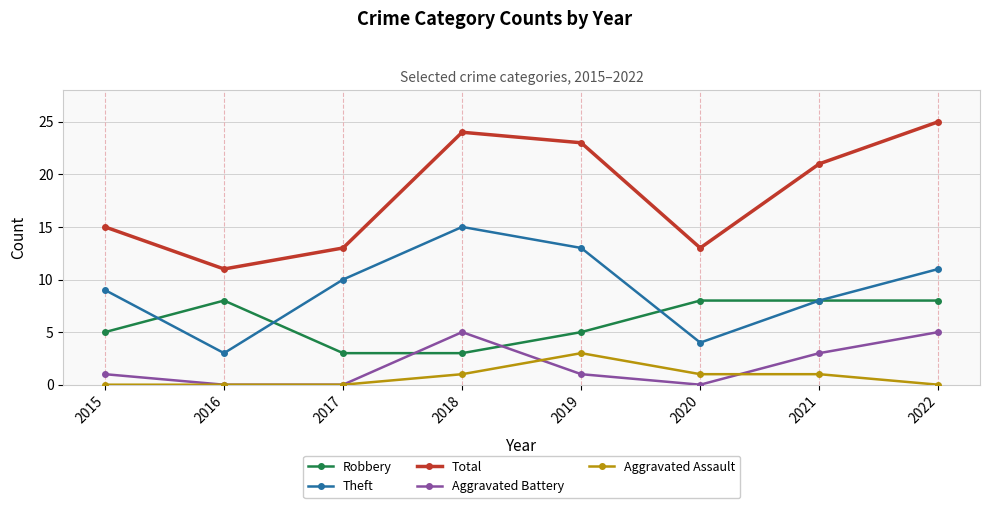

How many distinct data groups are displayed?

5